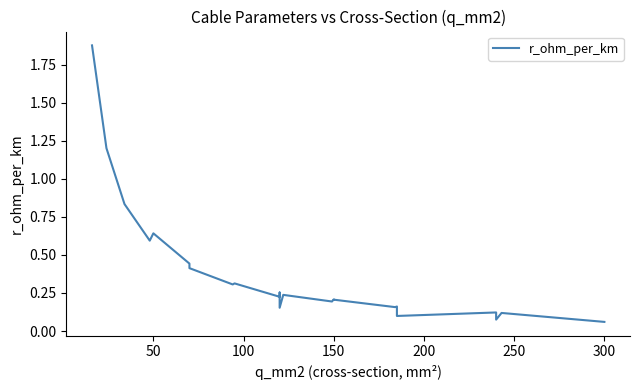

Does the chart have visible grid lines?

No